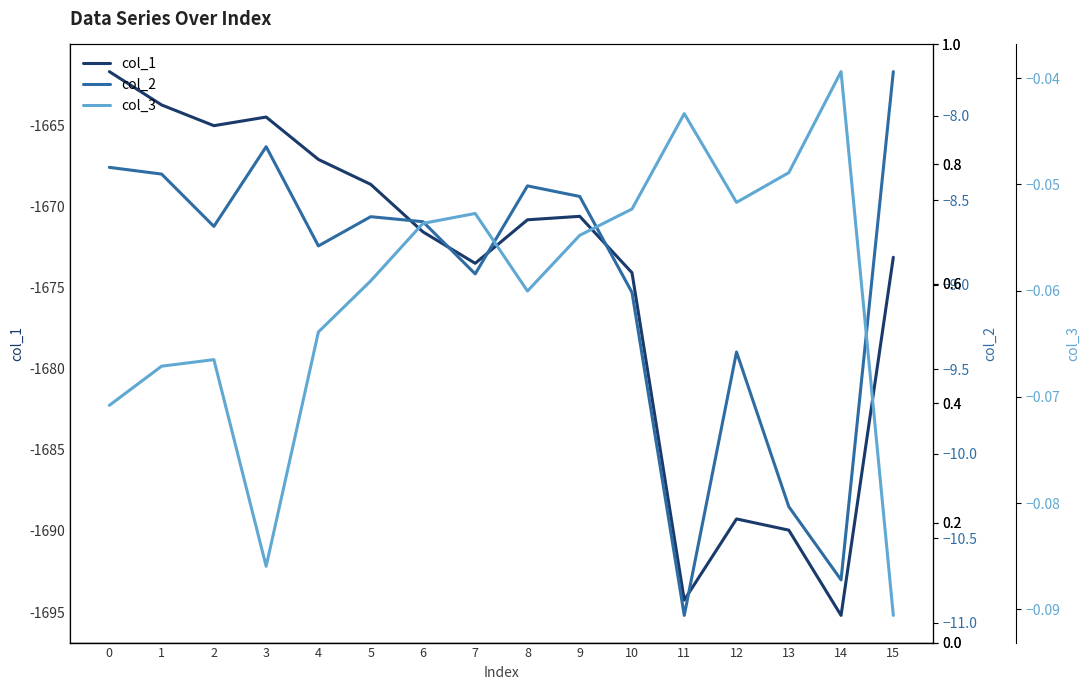

True or false: col_2 and col_3 intersect in this chart.

False